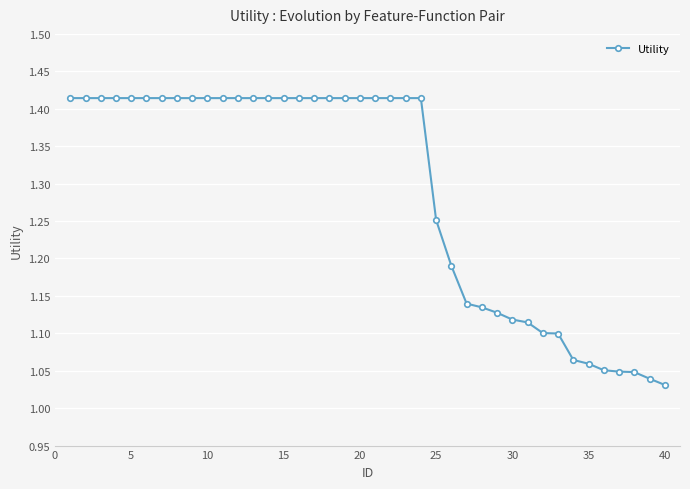

What is the sum of all values?

51.6